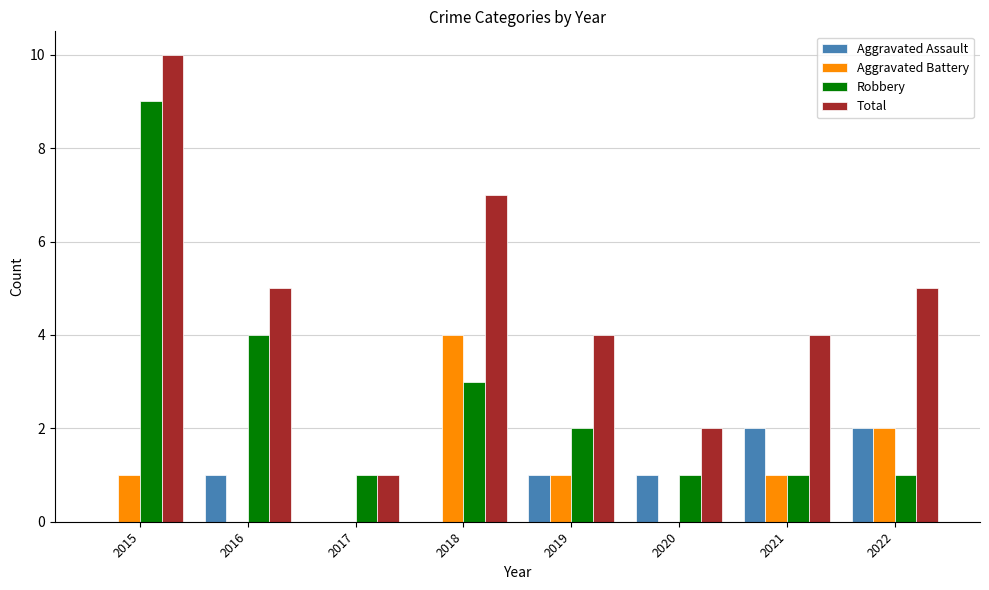

Which series changed the most between 2016 and 2021?

Robbery